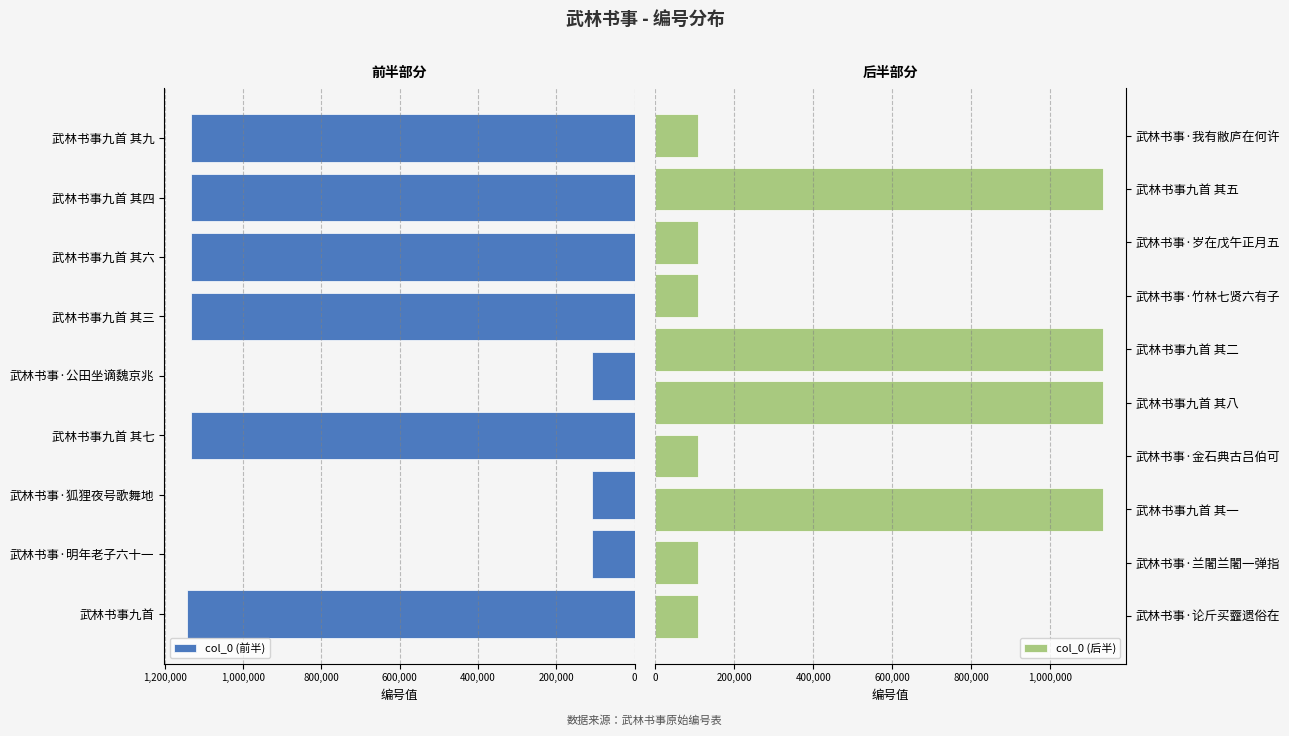

The chart shows a value of 163327 at 武林书事·公田坐谪魏京兆. True or false?

False